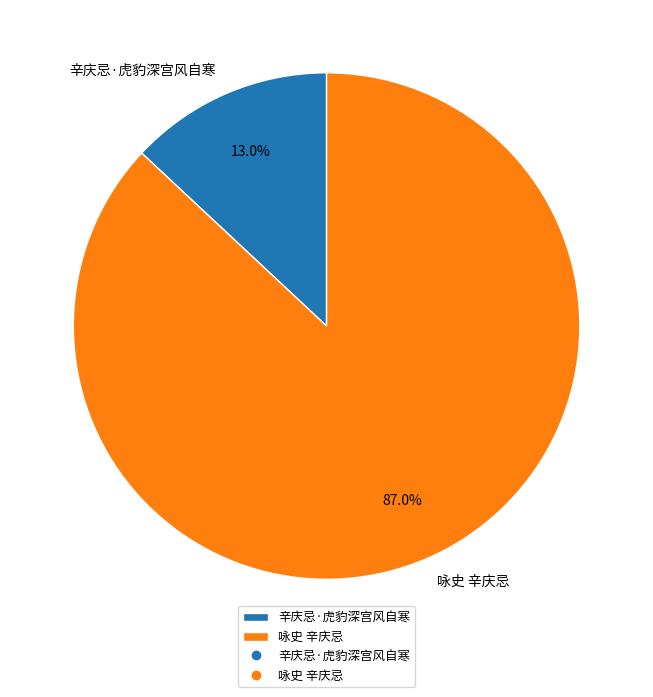

To the nearest percent, what is the average slice percentage?

50%